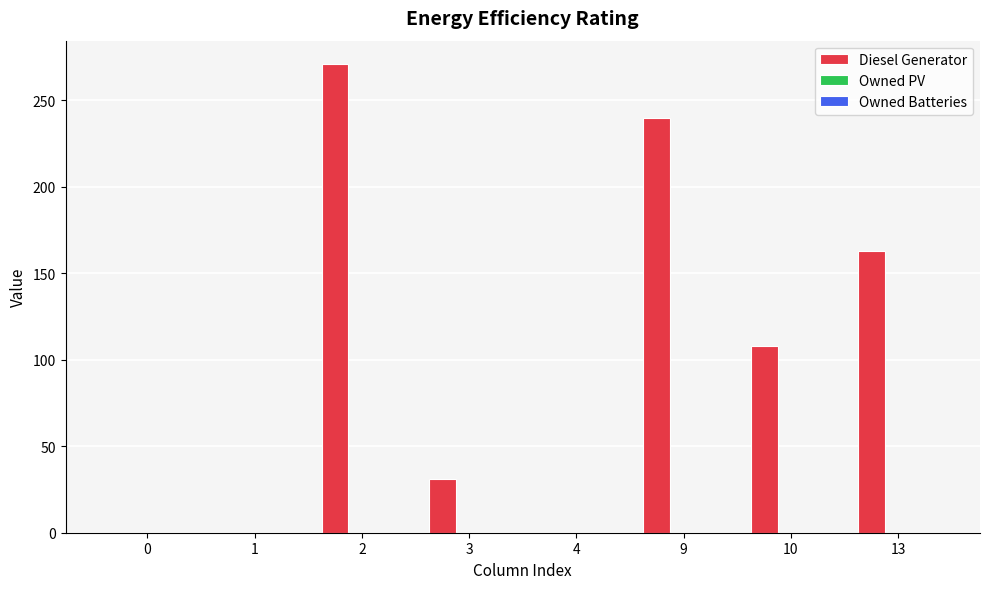

What is the change in value from 2 to 3?

-240